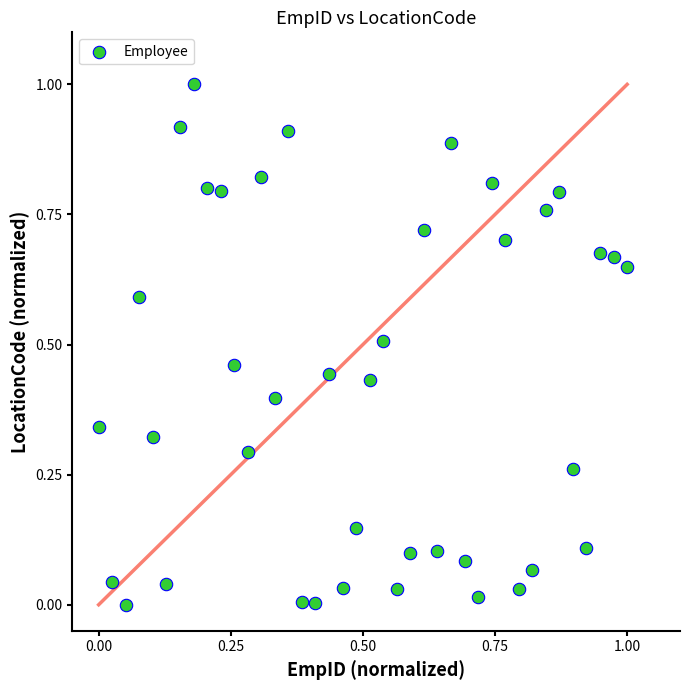

What is the range of Y values (max minus min)?

1.0